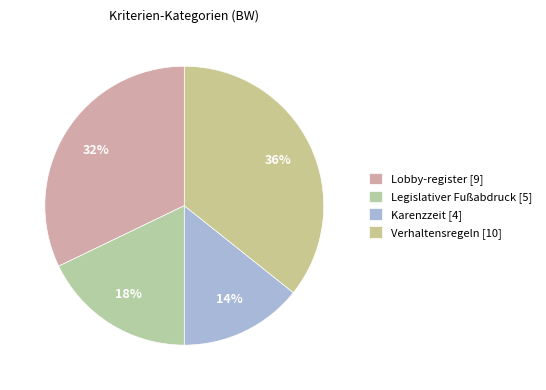

Does any single category account for the majority?

No